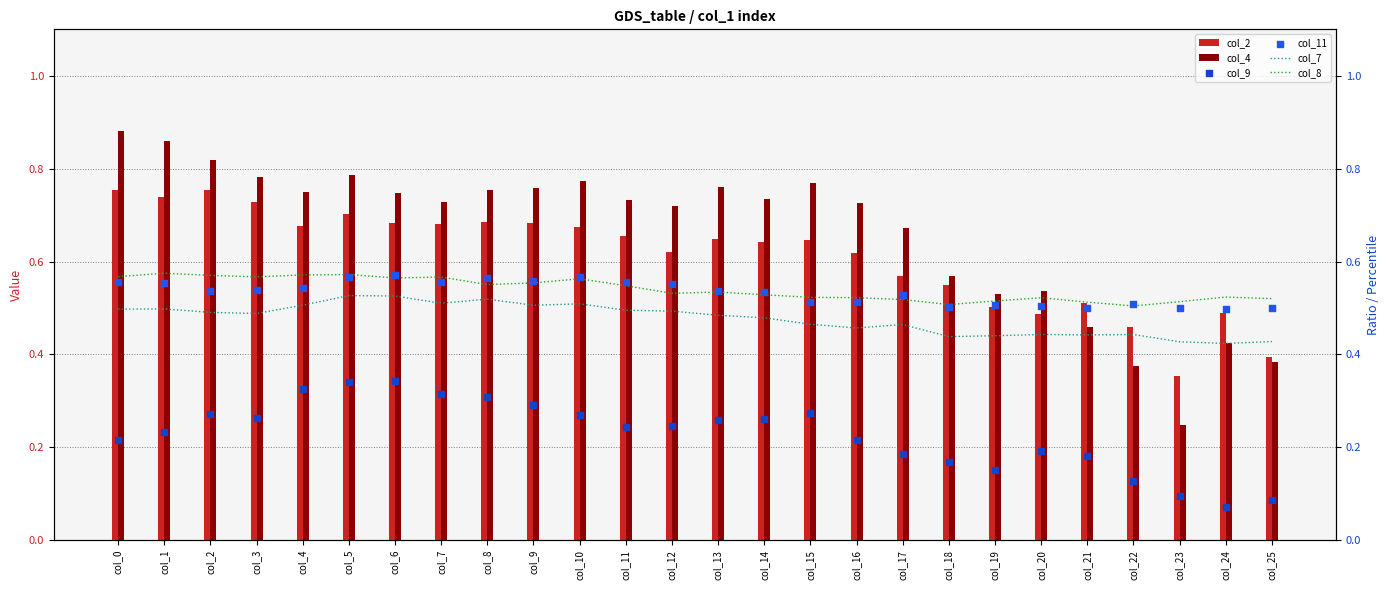

At which category is the sum across all series the highest?

col_5